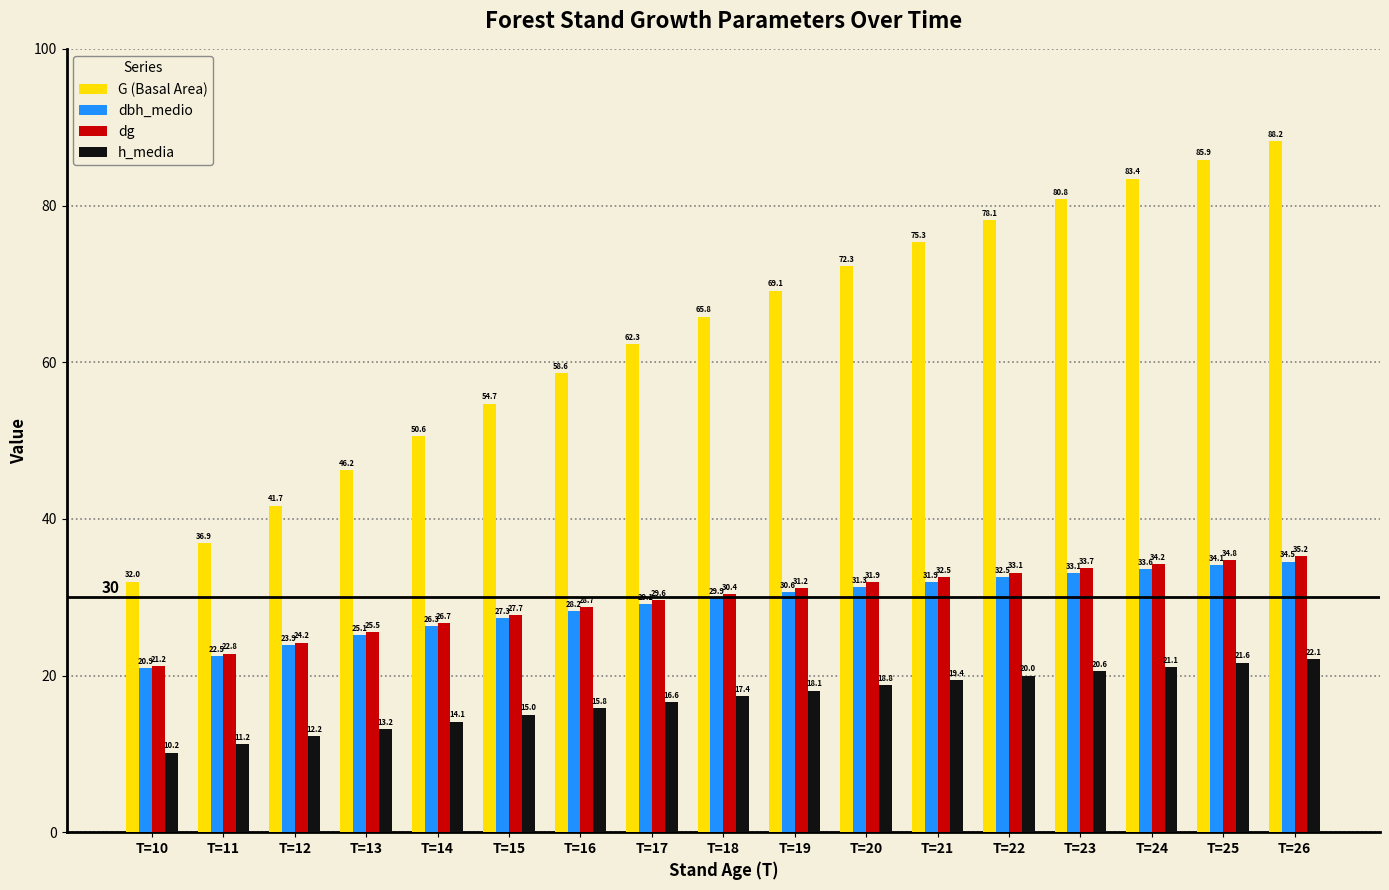

True or false: h_media has a value of 21.6 at T=25.

True